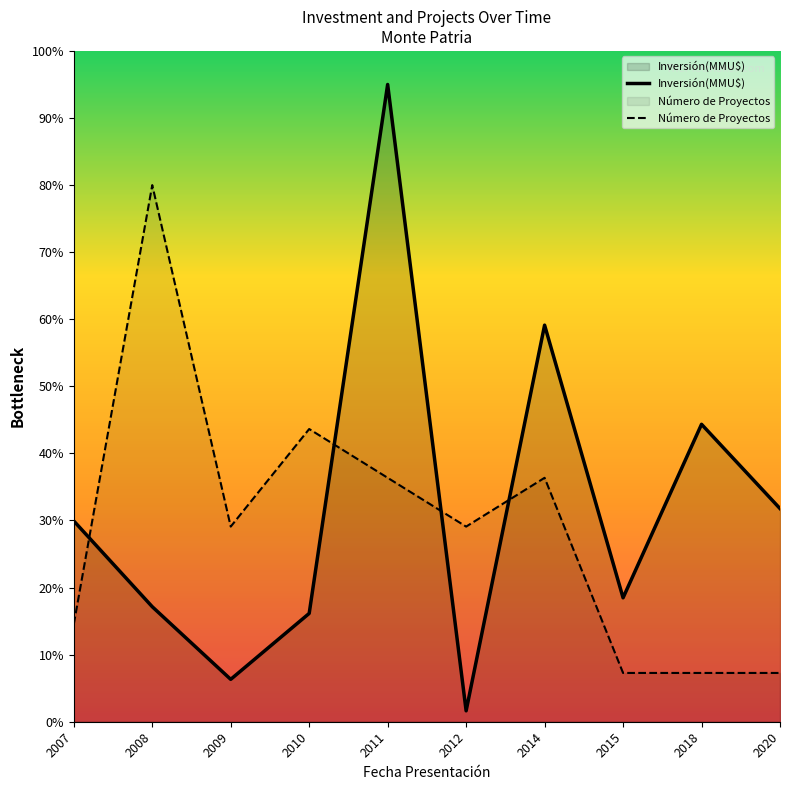

How many data points does each series have?

10